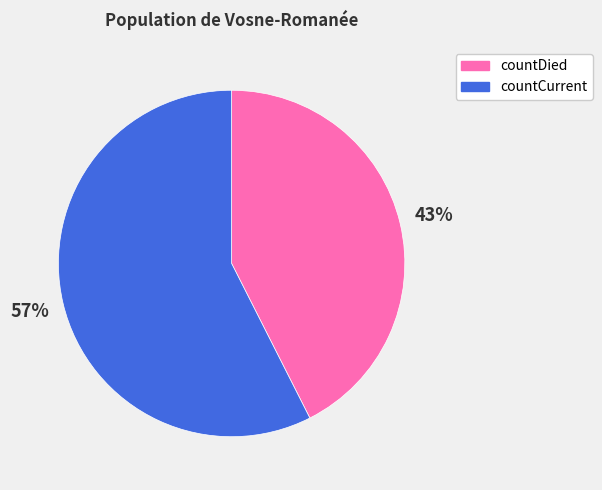

Does countCurrent account for over 50% of the chart?

Yes